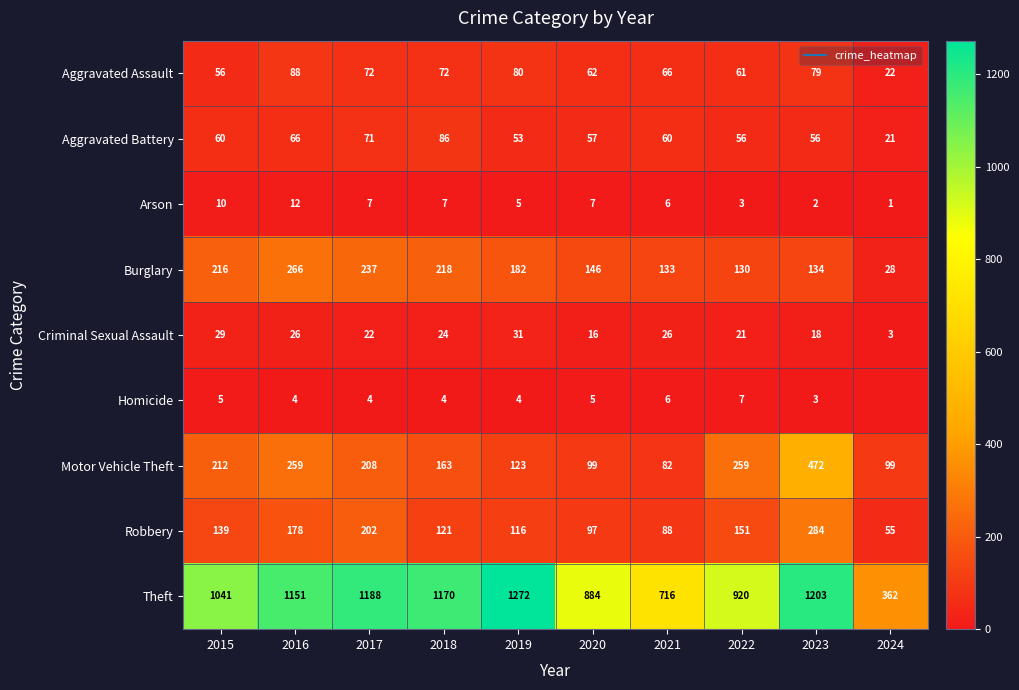

Which series has the widest spread of values?

Theft